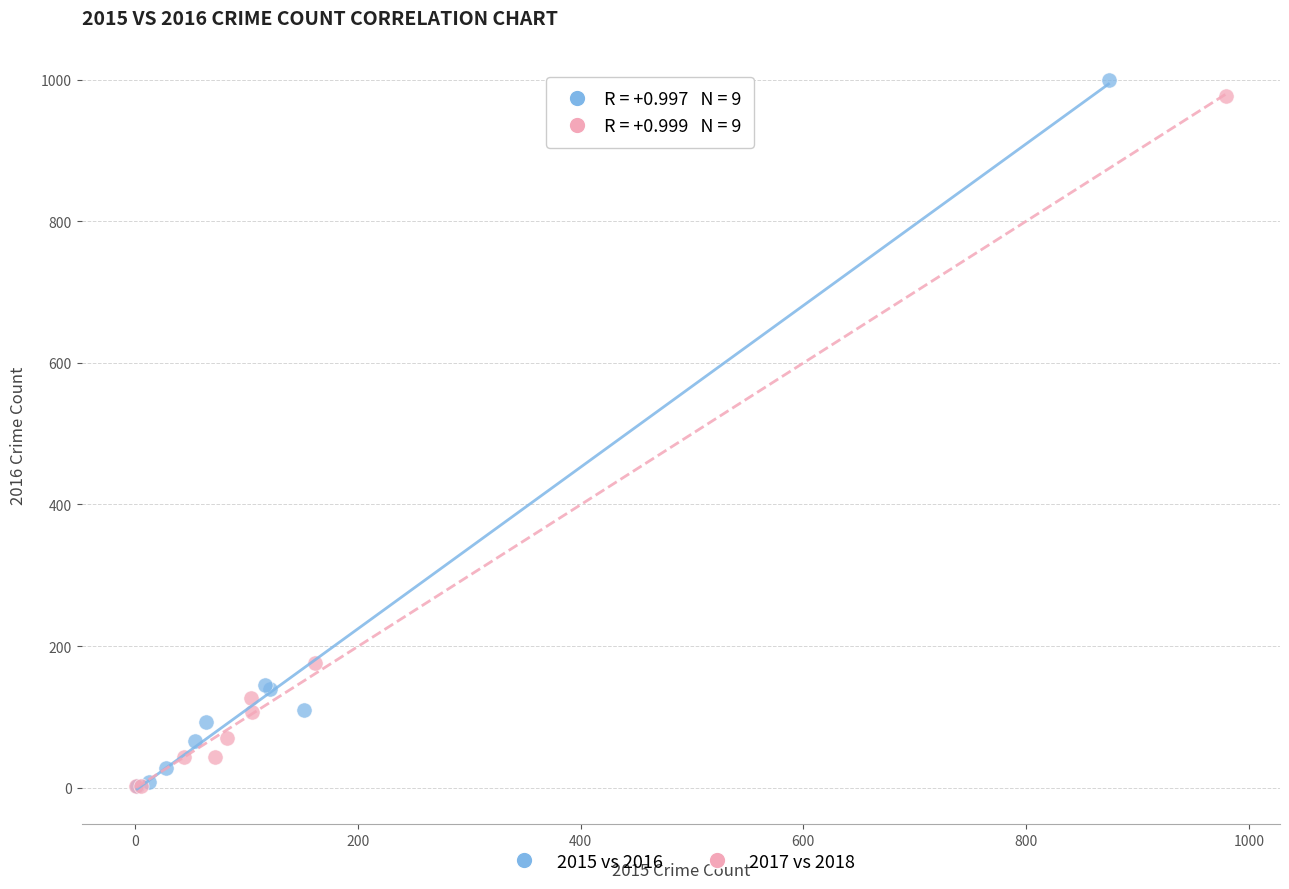

Which series has the widest spread of Y values?

2015 vs 2016